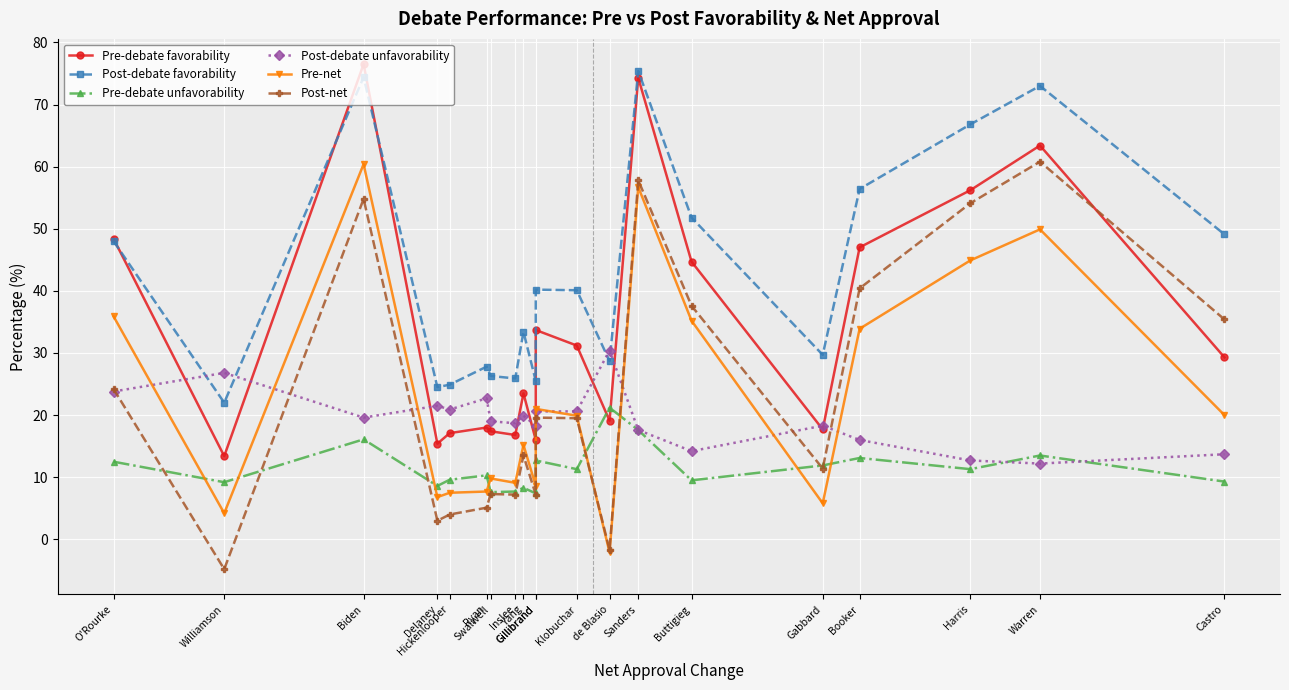

At which label does Pre-debate favorability first exceed 29?

O'Rourke